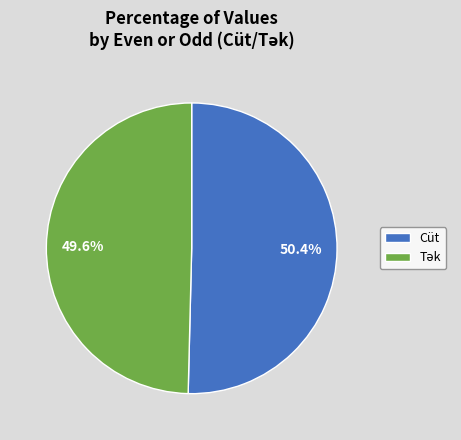

Which category has the biggest portion of the pie?

Cüt